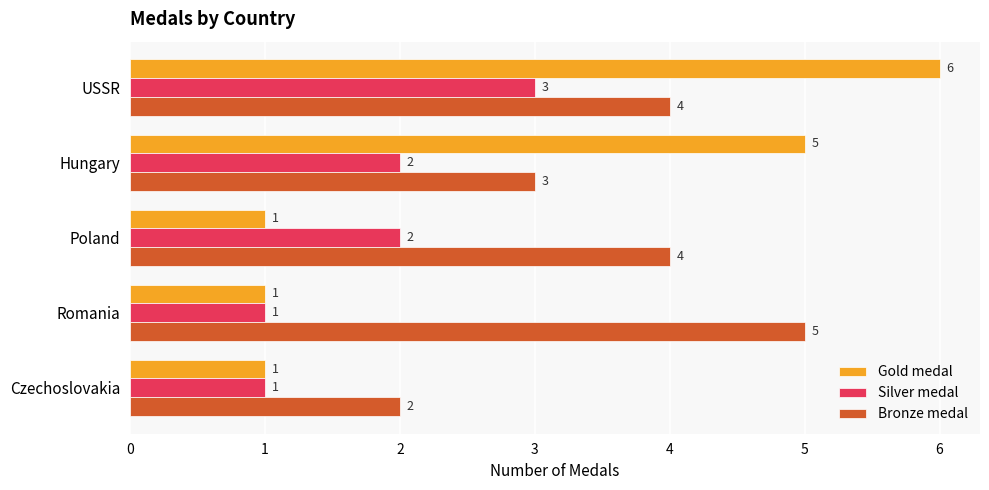

Which category has the highest value in the Bronze medal series?

Romania